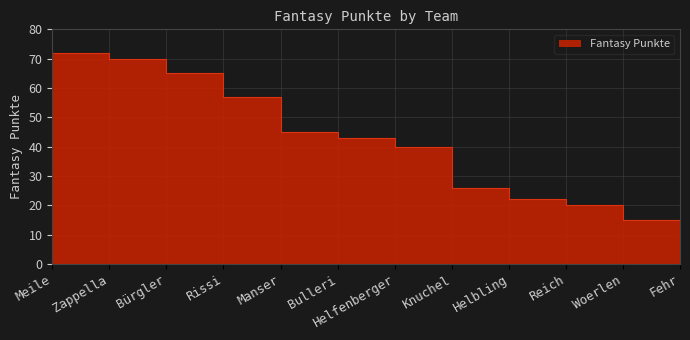

The value at Manser is 45. True or false?

True